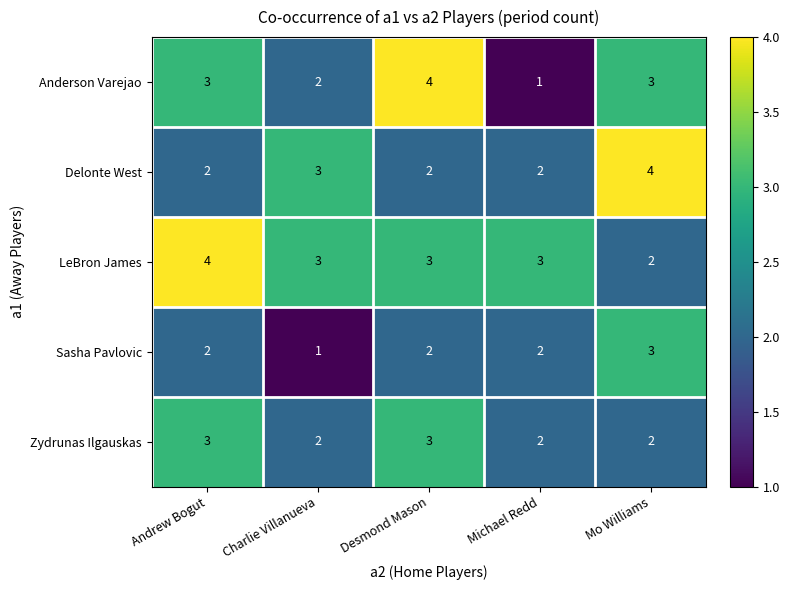

Which series has the largest total across all categories?

LeBron James